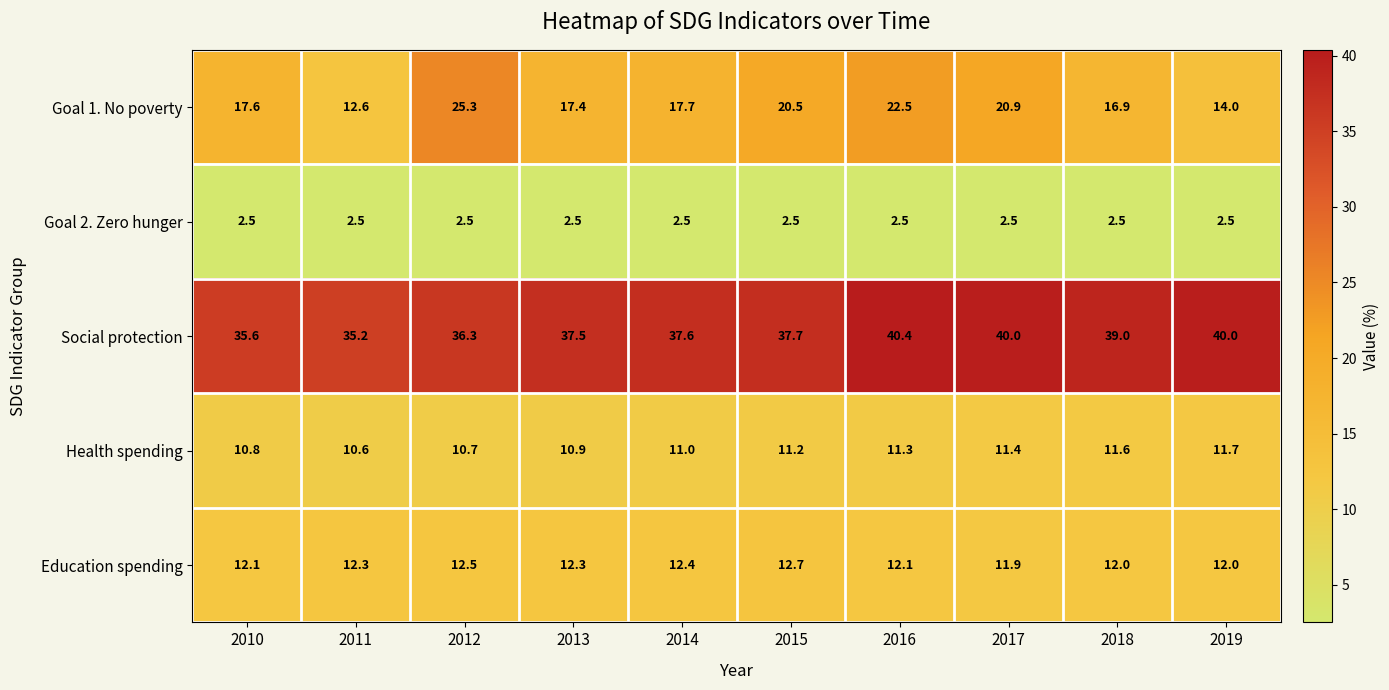

What is the highest value of the Goal 1. No poverty series?

25.3